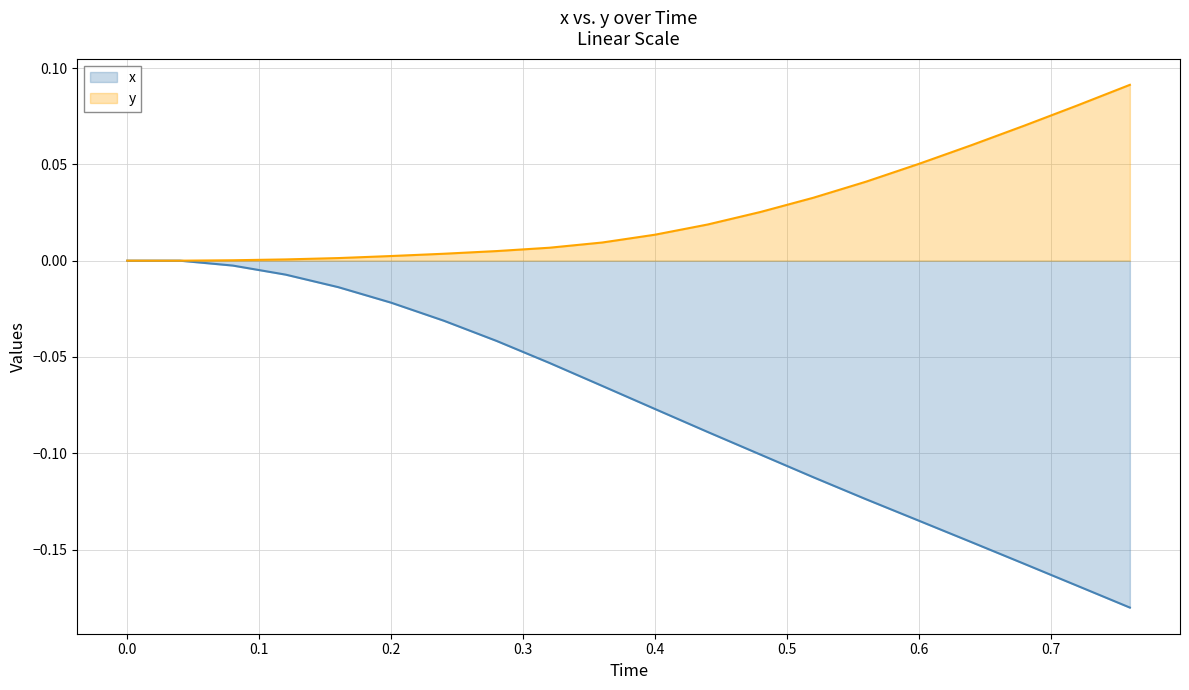

True or false: x has more than 0 interior local peaks.

False